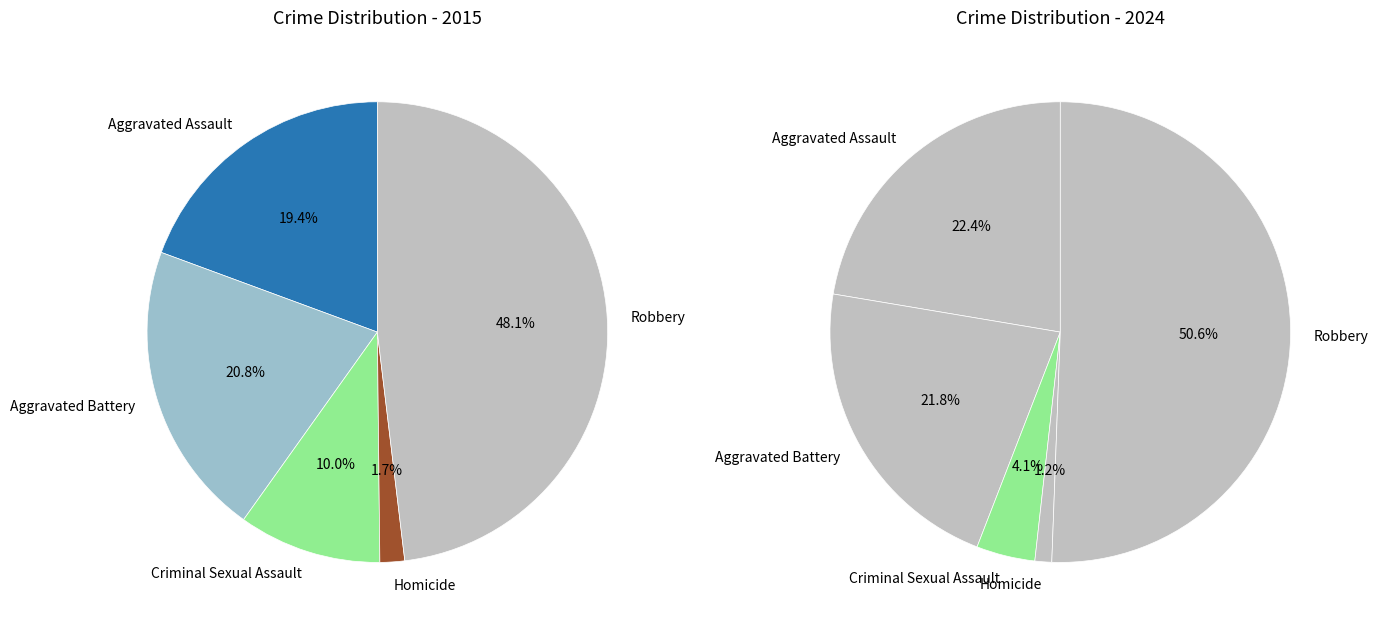

How many slices are in this pie chart?

5